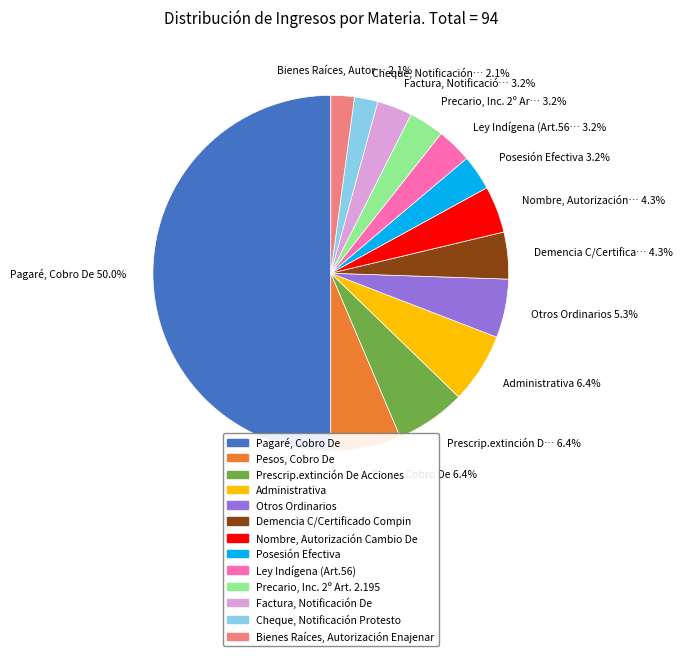

True or false: Pesos, Cobro De accounts for 1% of the total.

False